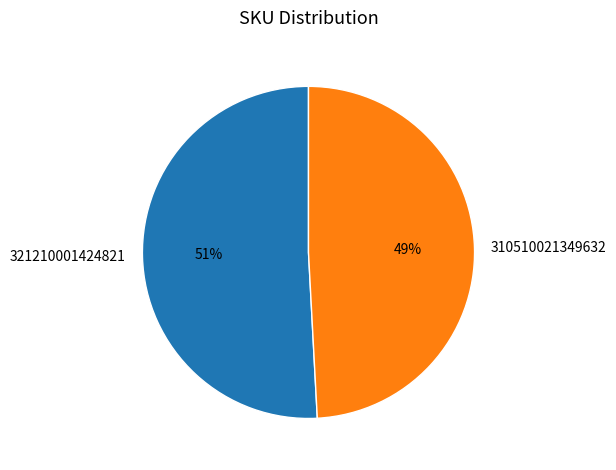

Between 321210001424821 and 310510021349632, which is larger?

321210001424821